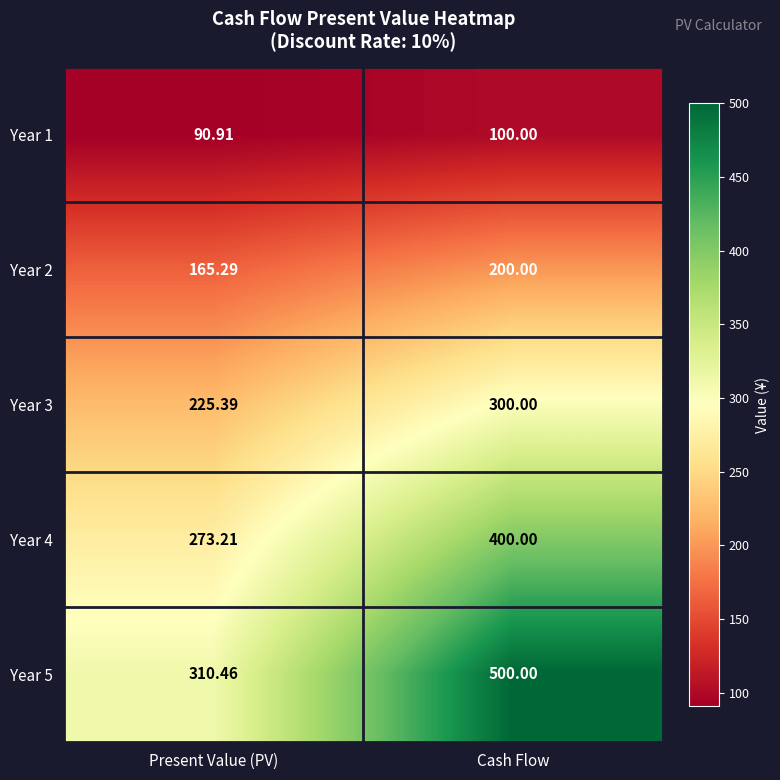

At which label is Year 5 closest to 405?

Present Value (PV)